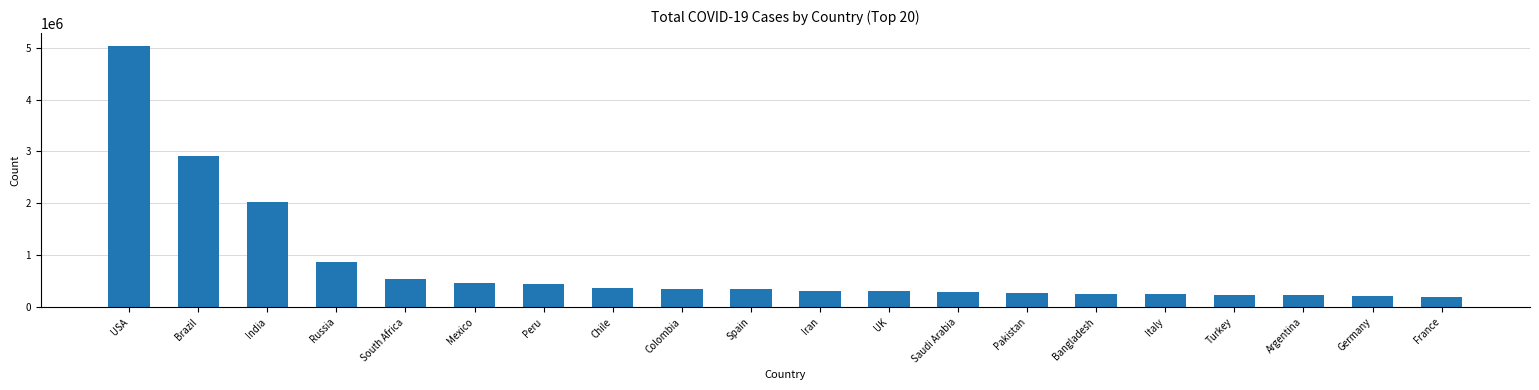

What is the label of the 7th bar from the left?

Peru